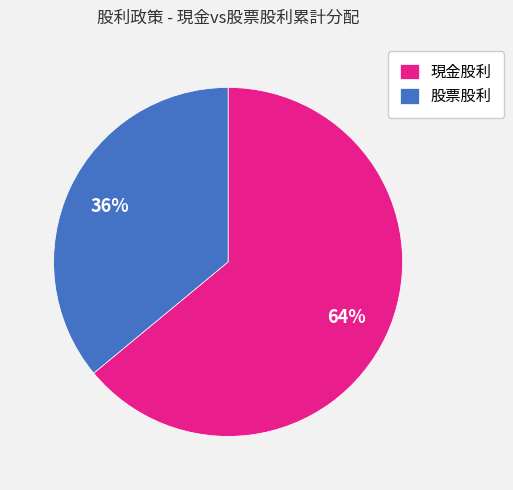

To the nearest percent, what is the difference between the largest and smallest slice percentages?

28%